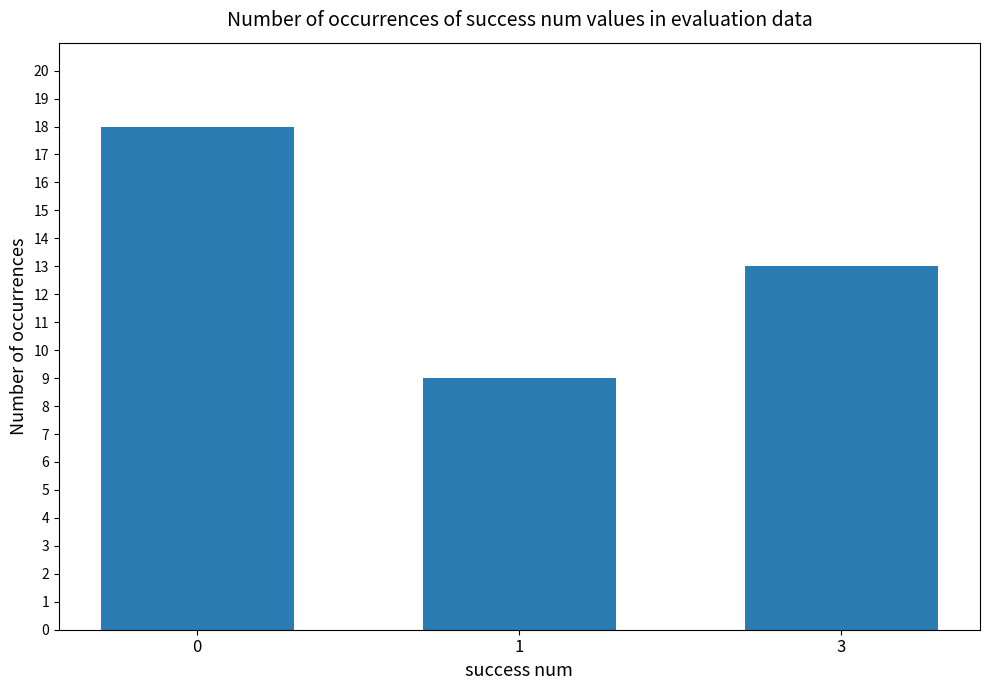

What is the change in value from 0 to 3?

-5